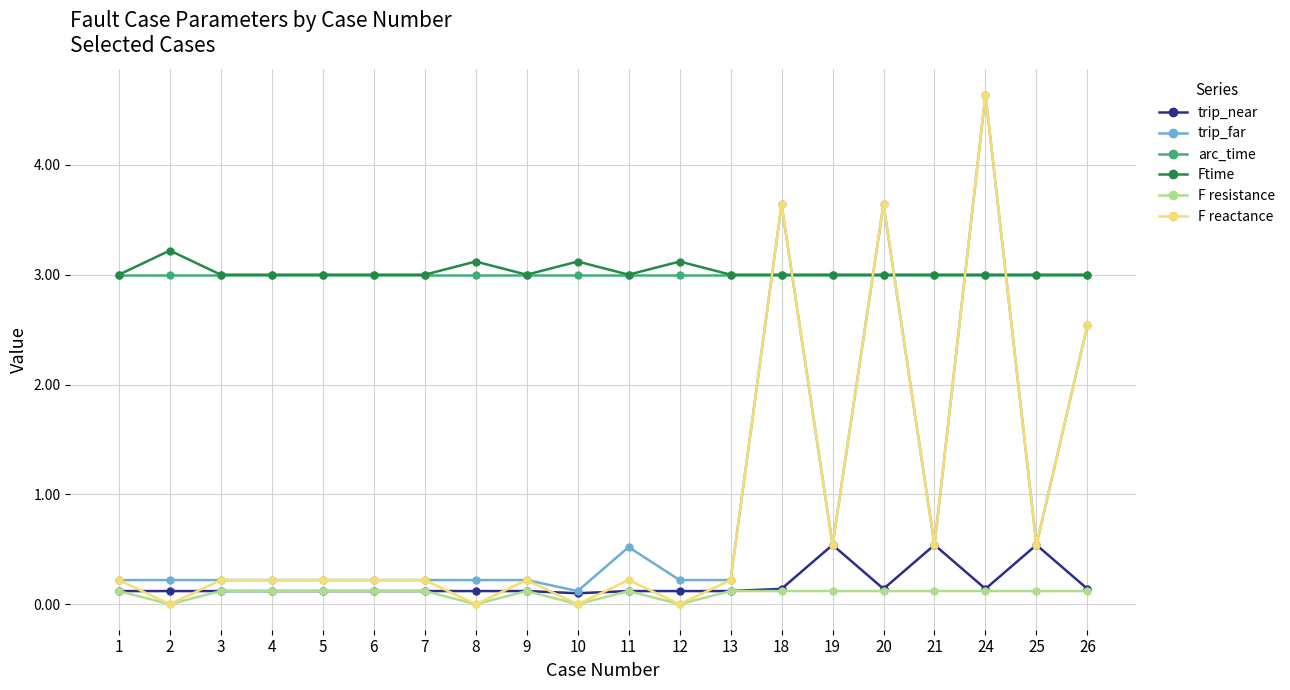

What is the sum of all F resistance values?

1.9